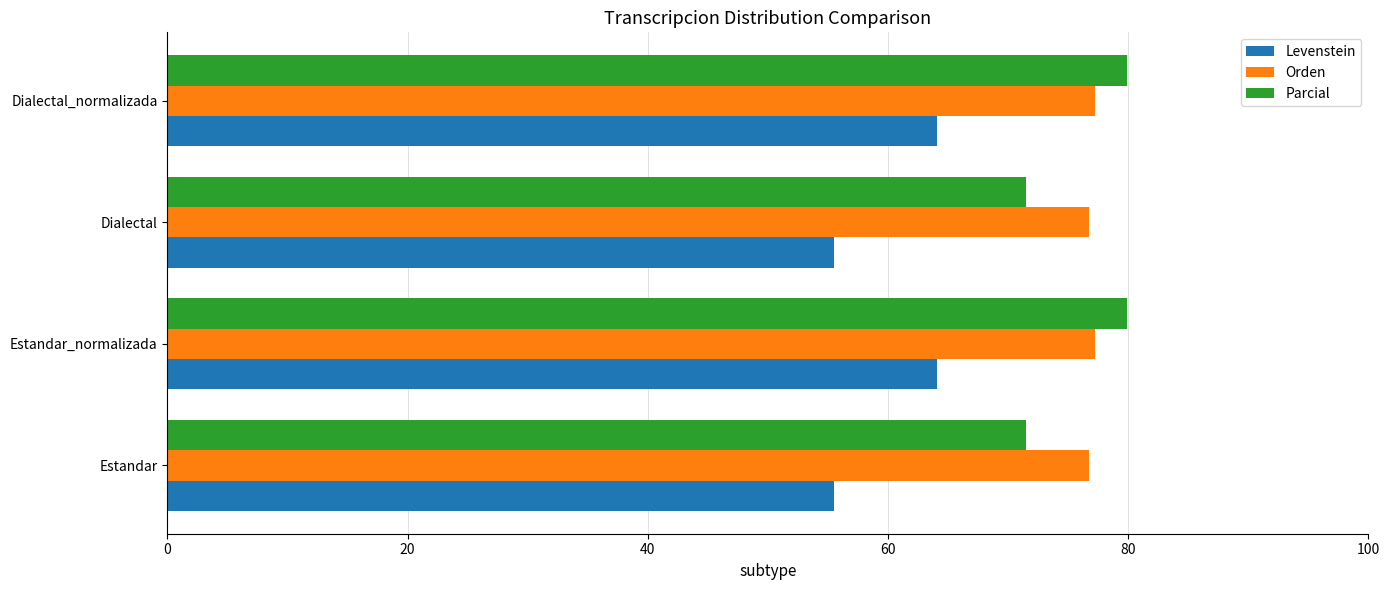

What is the approximate value of Parcial at Dialectal_normalizada?

79.9